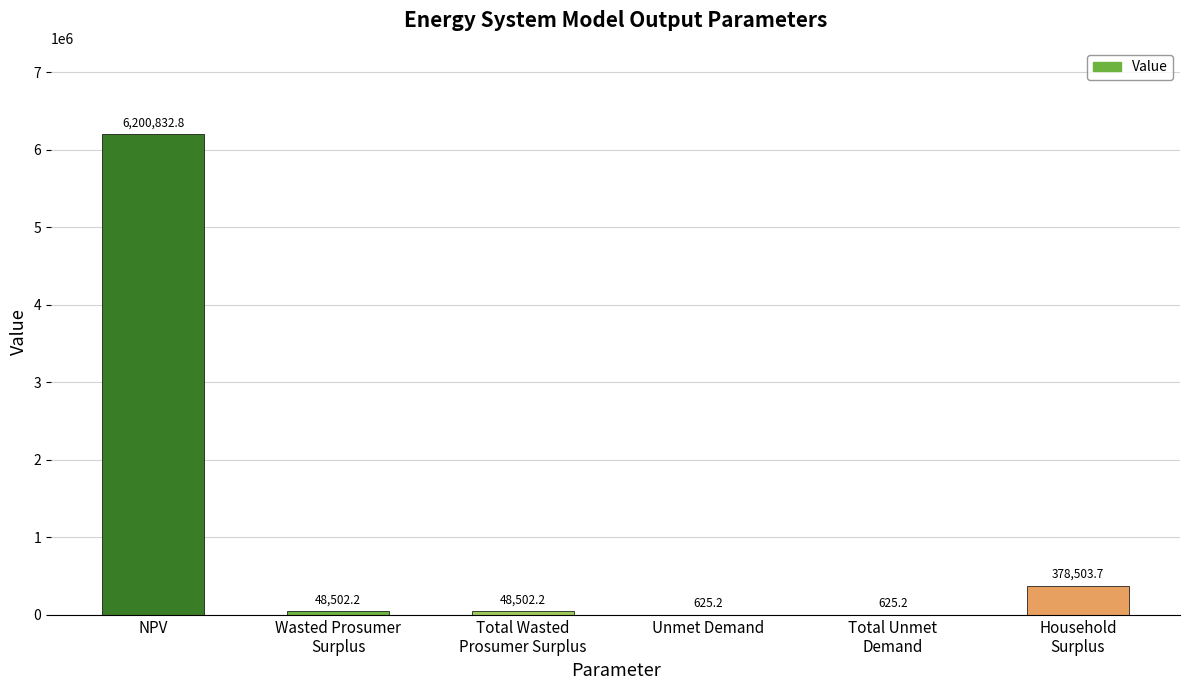

What is the sum of the values at Total Wasted
Prosumer Surplus and Unmet Demand?

49127.4